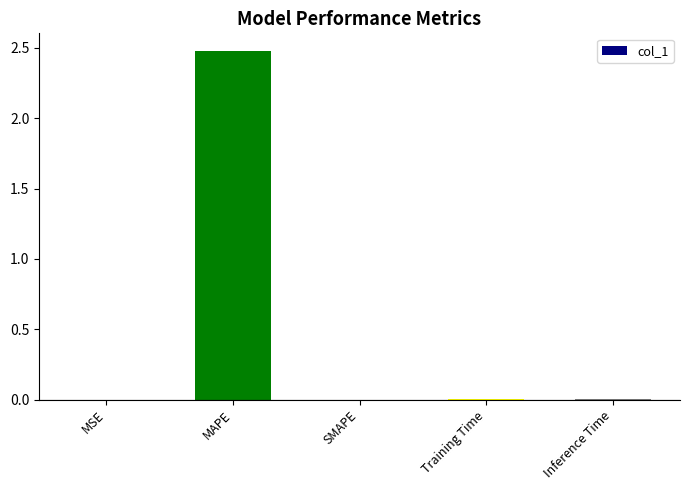

What is the sum of all values?

2.5